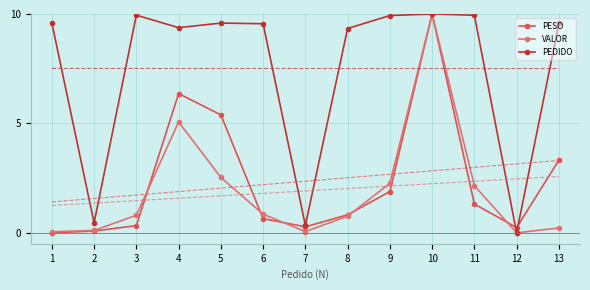

The PESO series shows 0.3 at 7. True or false?

True